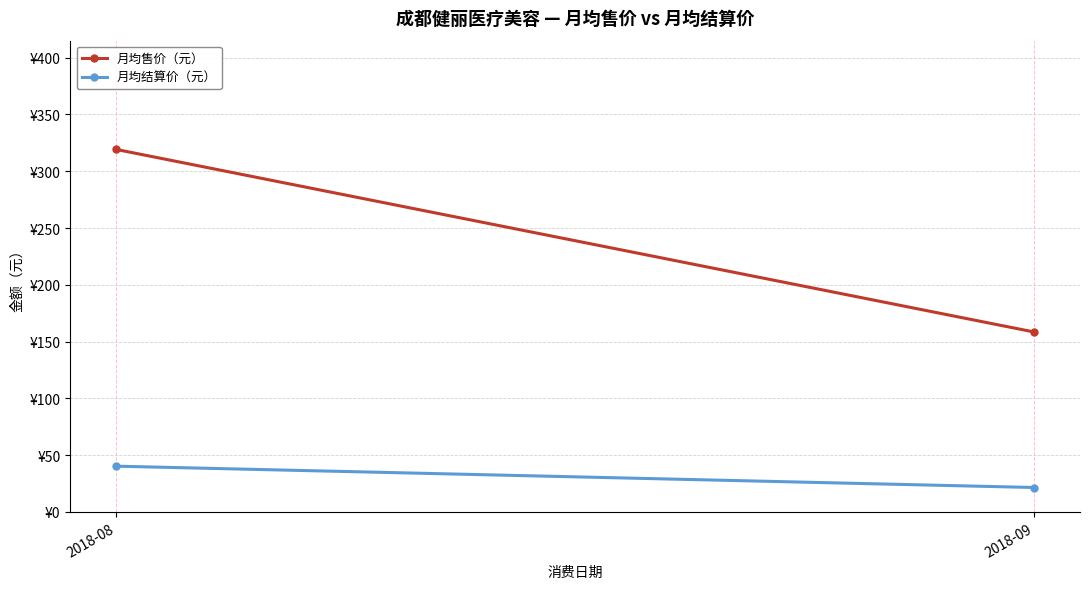

What is the difference between the highest and lowest values at 2018-09?

136.9